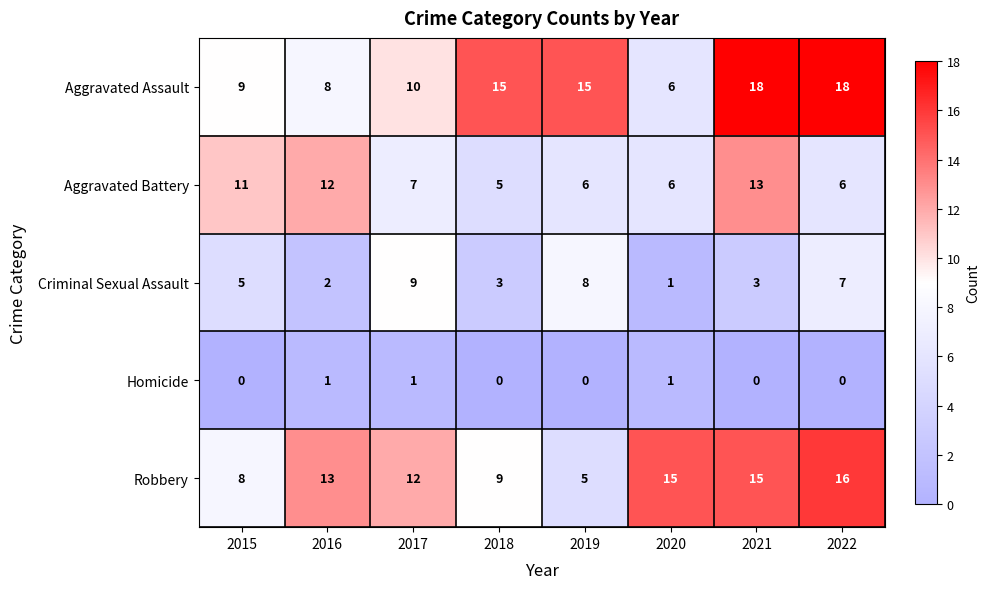

Which series has the widest spread of values?

Aggravated Assault